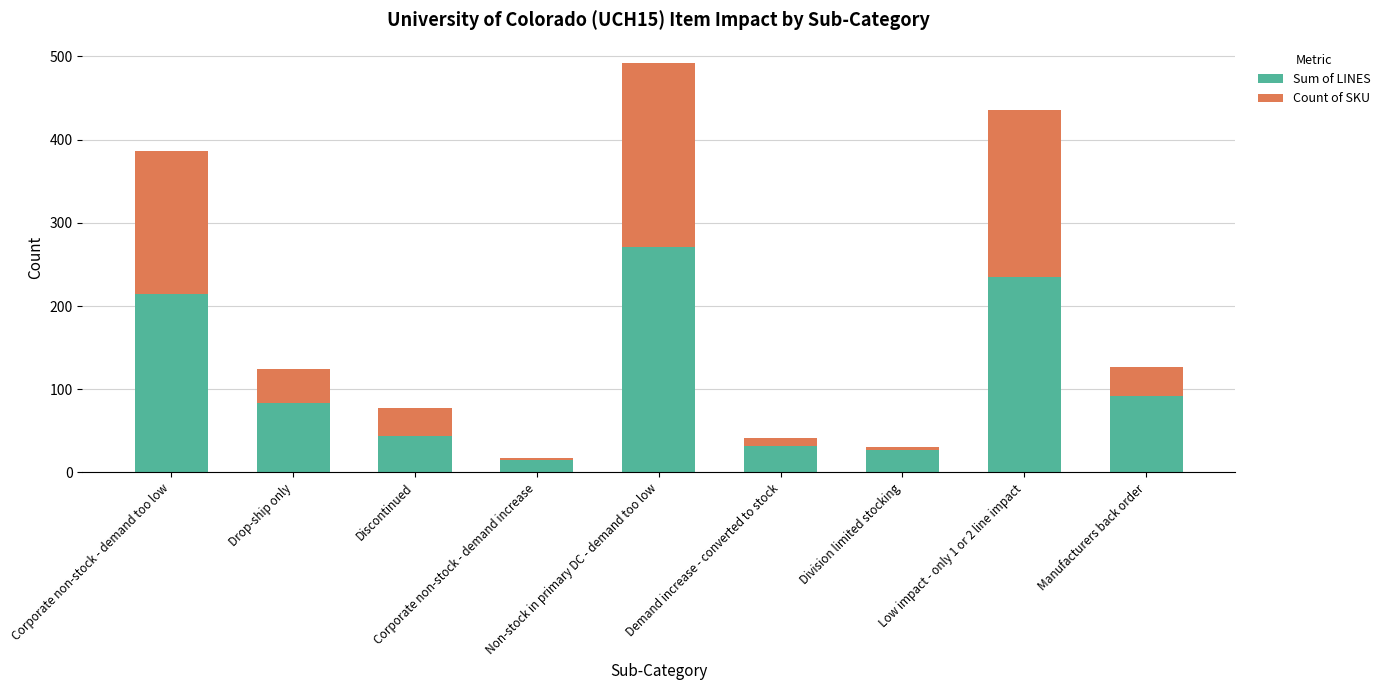

What is the total value across all series at Low impact - only 1 or 2 line impact?

436